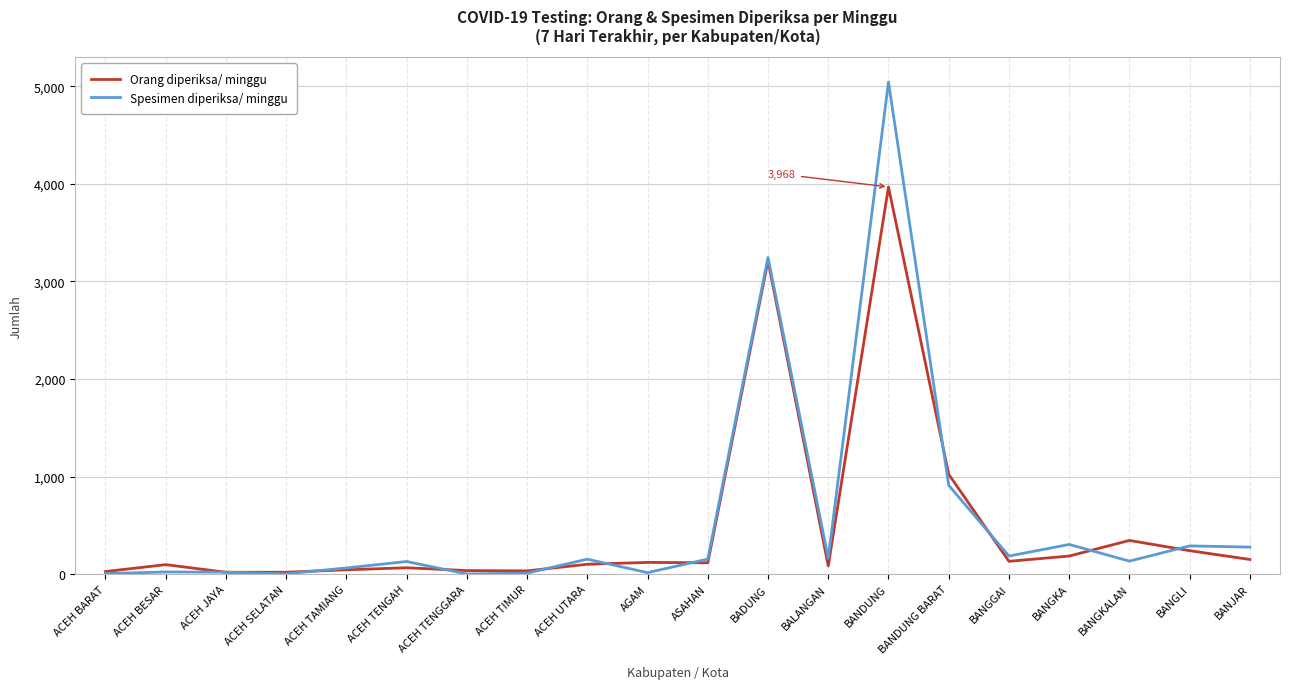

List the series in order of their overall mean, highest first.

Spesimen diperiksa/ minggu, Orang diperiksa/ minggu